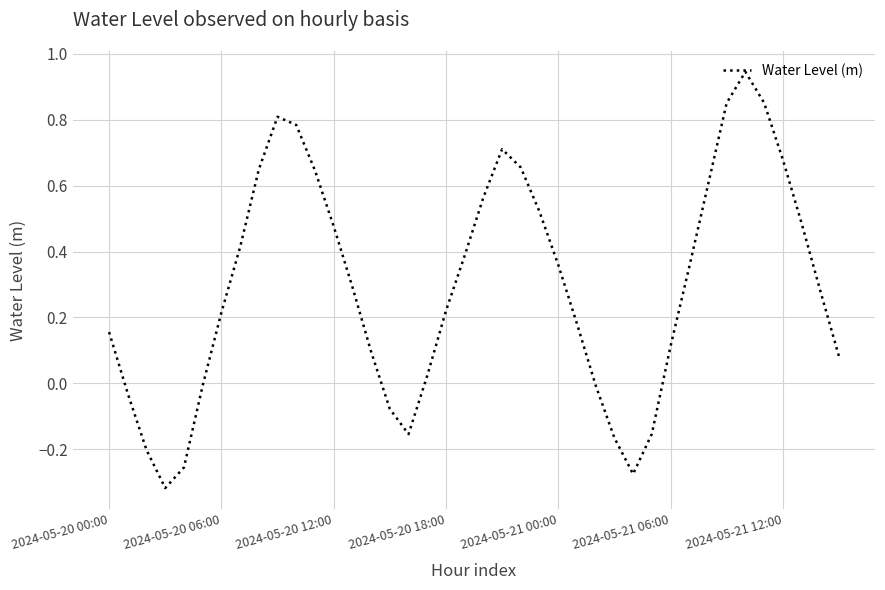

What is the difference between the maximum and minimum values?

1.3